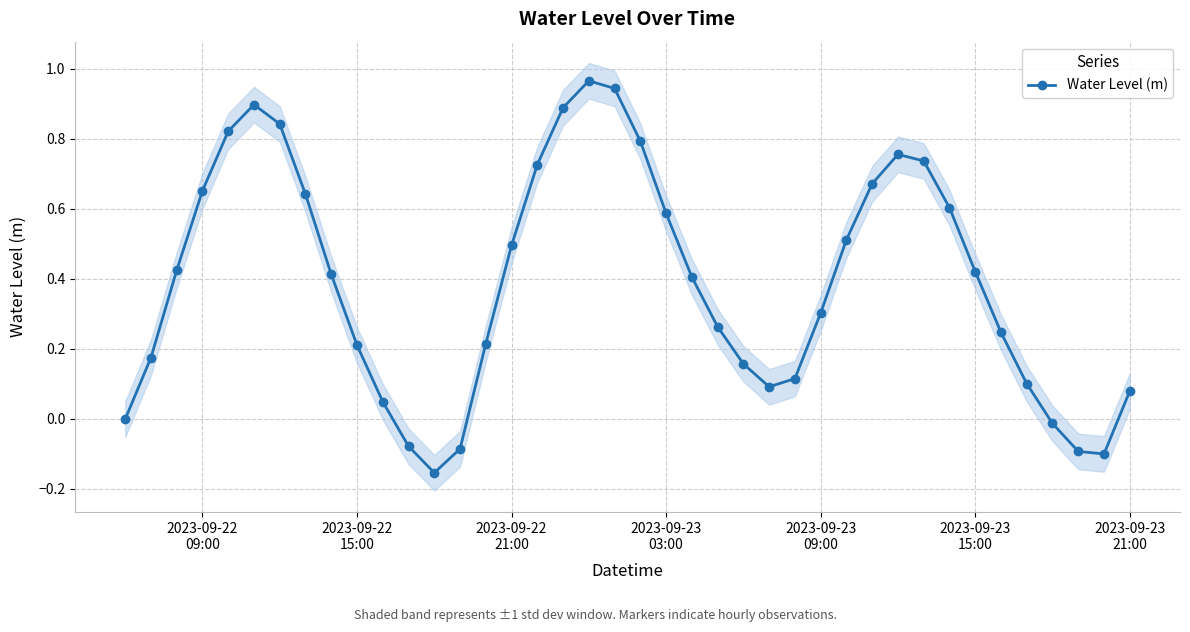

How many points are lower than both their immediate neighbors (excluding endpoints)?

3